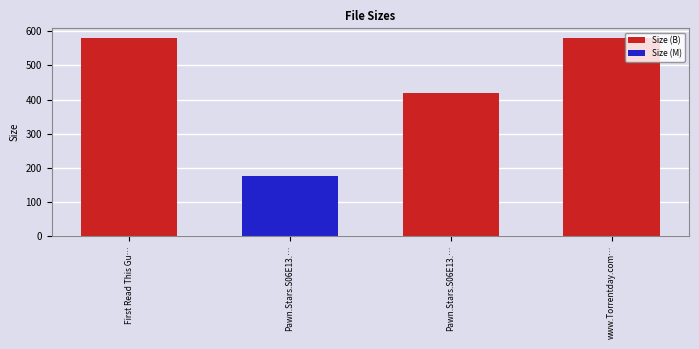

Does the chart contain stacked bars?

No